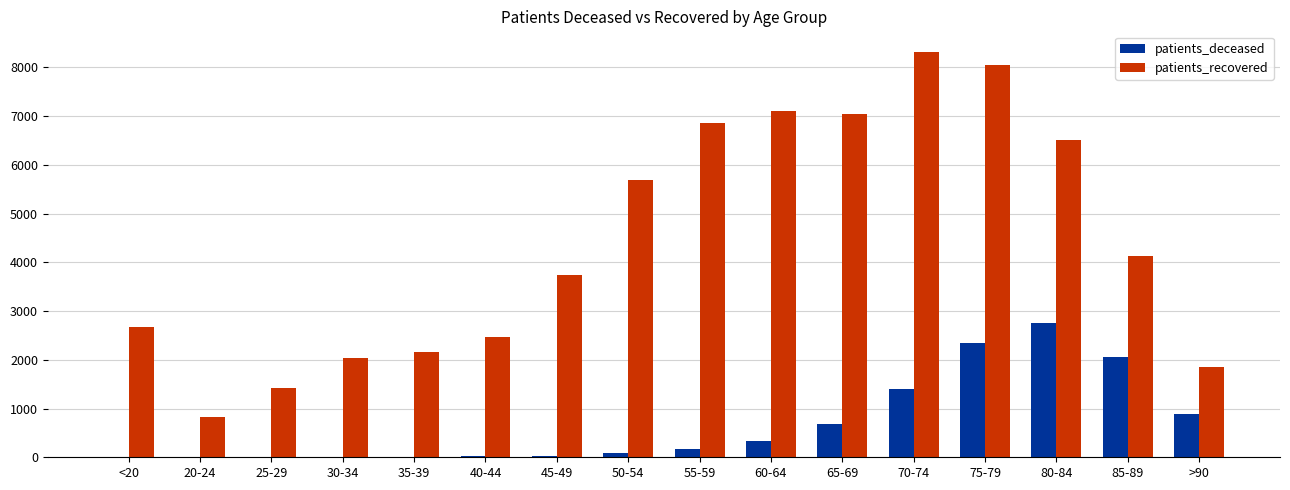

Is the value of patients_deceased at 50-54 greater than the value of patients_recovered at 70-74?

No